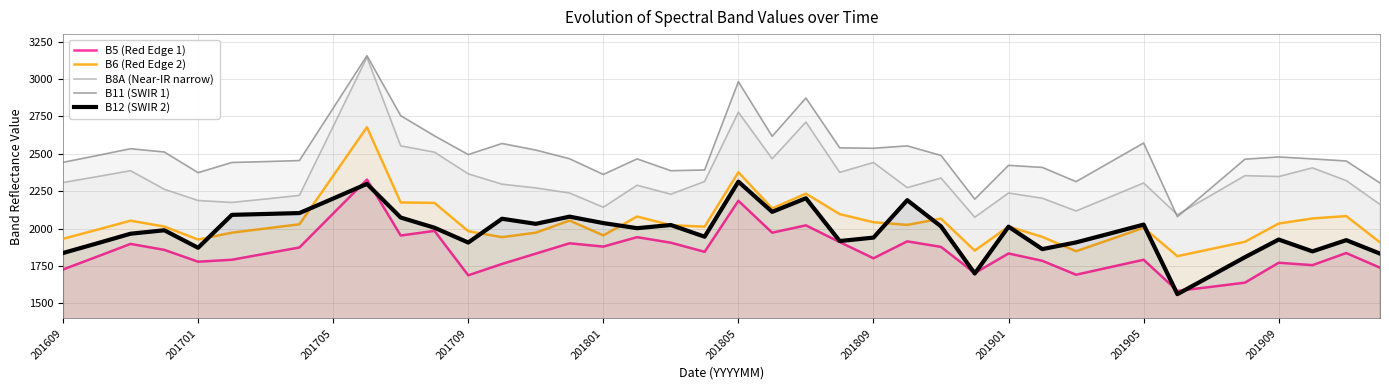

What is the total value across all series at 29?

10205